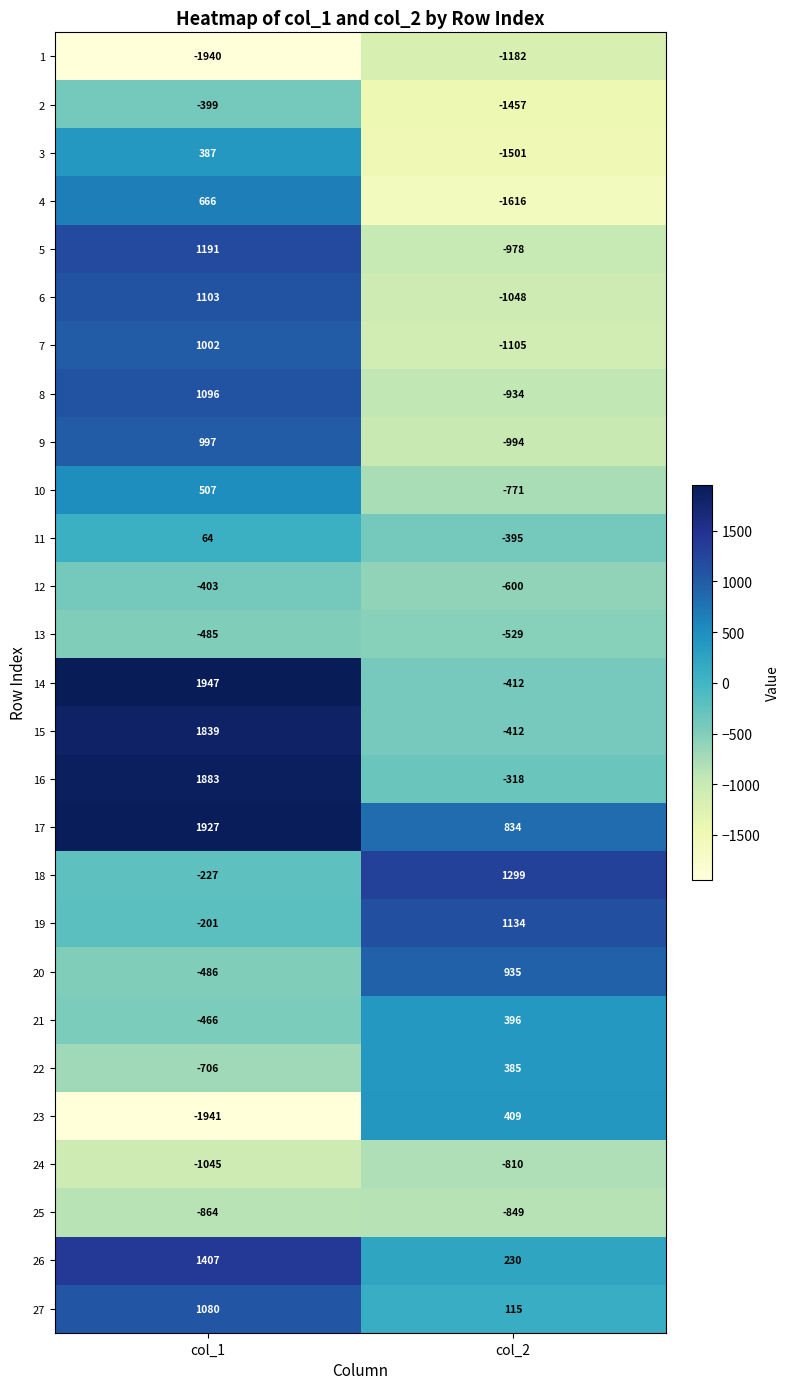

Which series changed the most between col_1 and col_2?

14